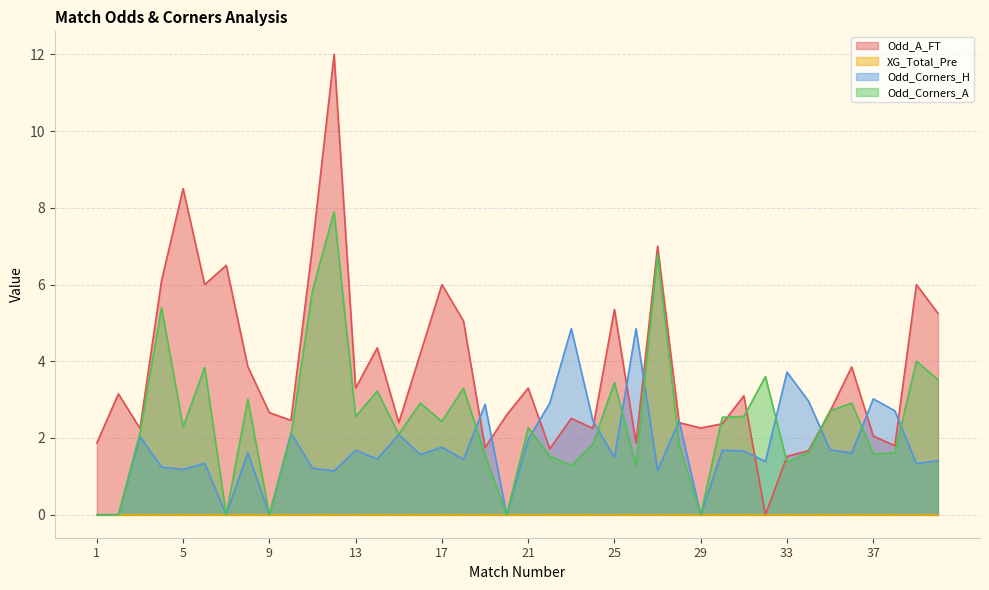

True or false: Odd_A_FT has more than 1 points higher than both neighbors.

True